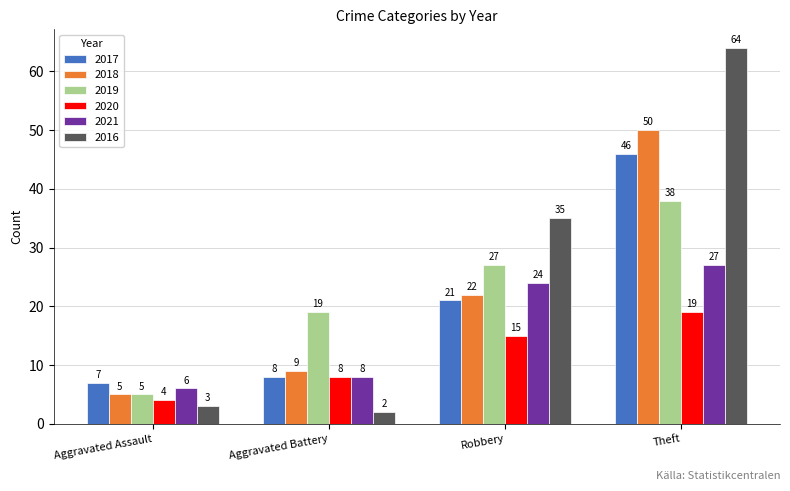

Which series has the widest spread of values?

2016